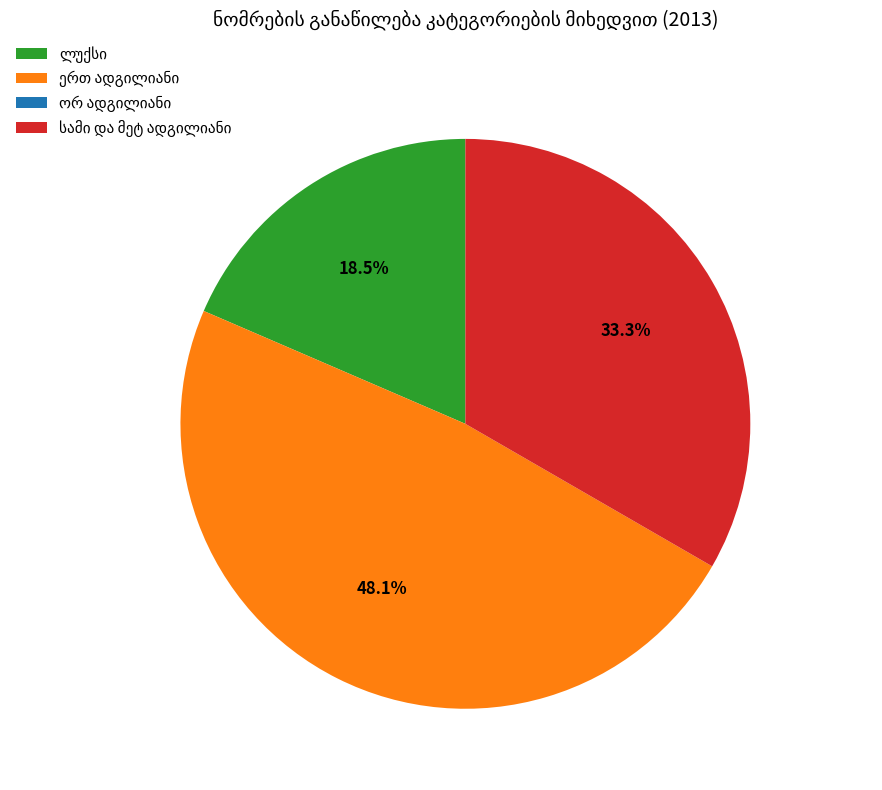

To the nearest percent, what is the average slice percentage?

25%